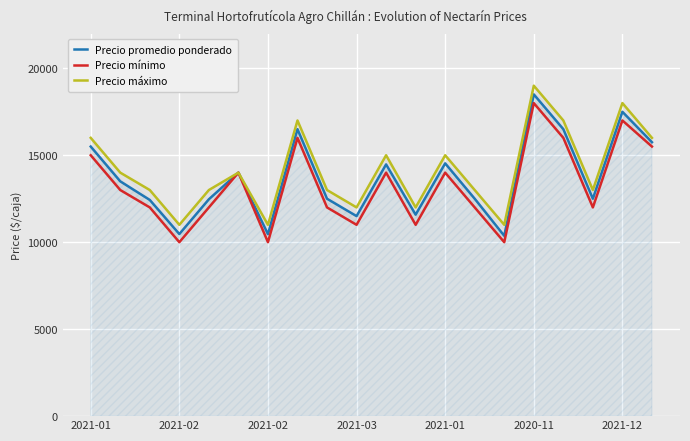

At which label does Precio mínimo first exceed 13000?

2021-01